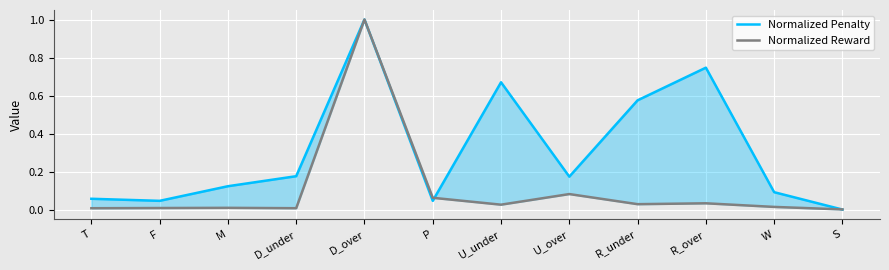

At which label is Normalized Reward closest to 0?

S